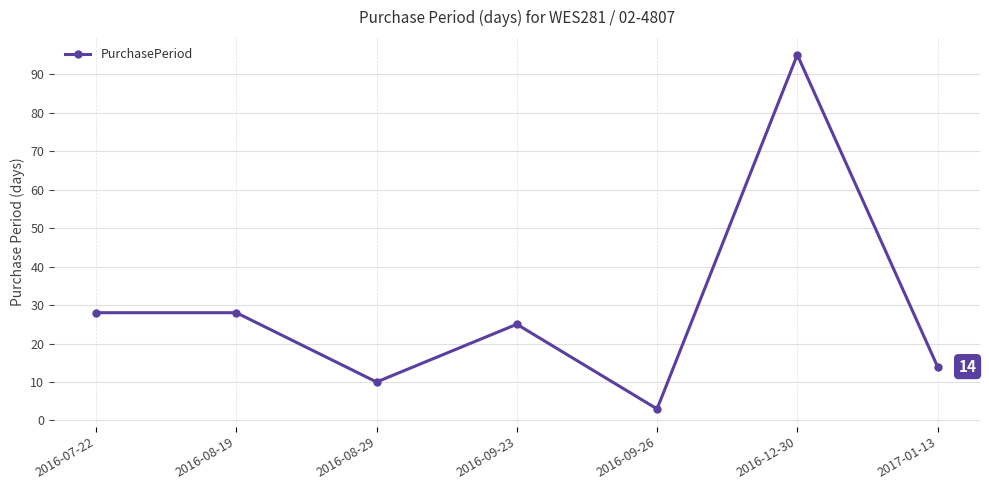

How many data points are less than 25?

3